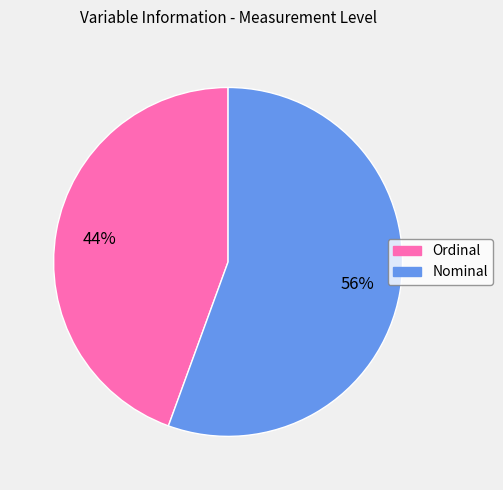

Which has a higher value, Nominal or Ordinal?

Nominal